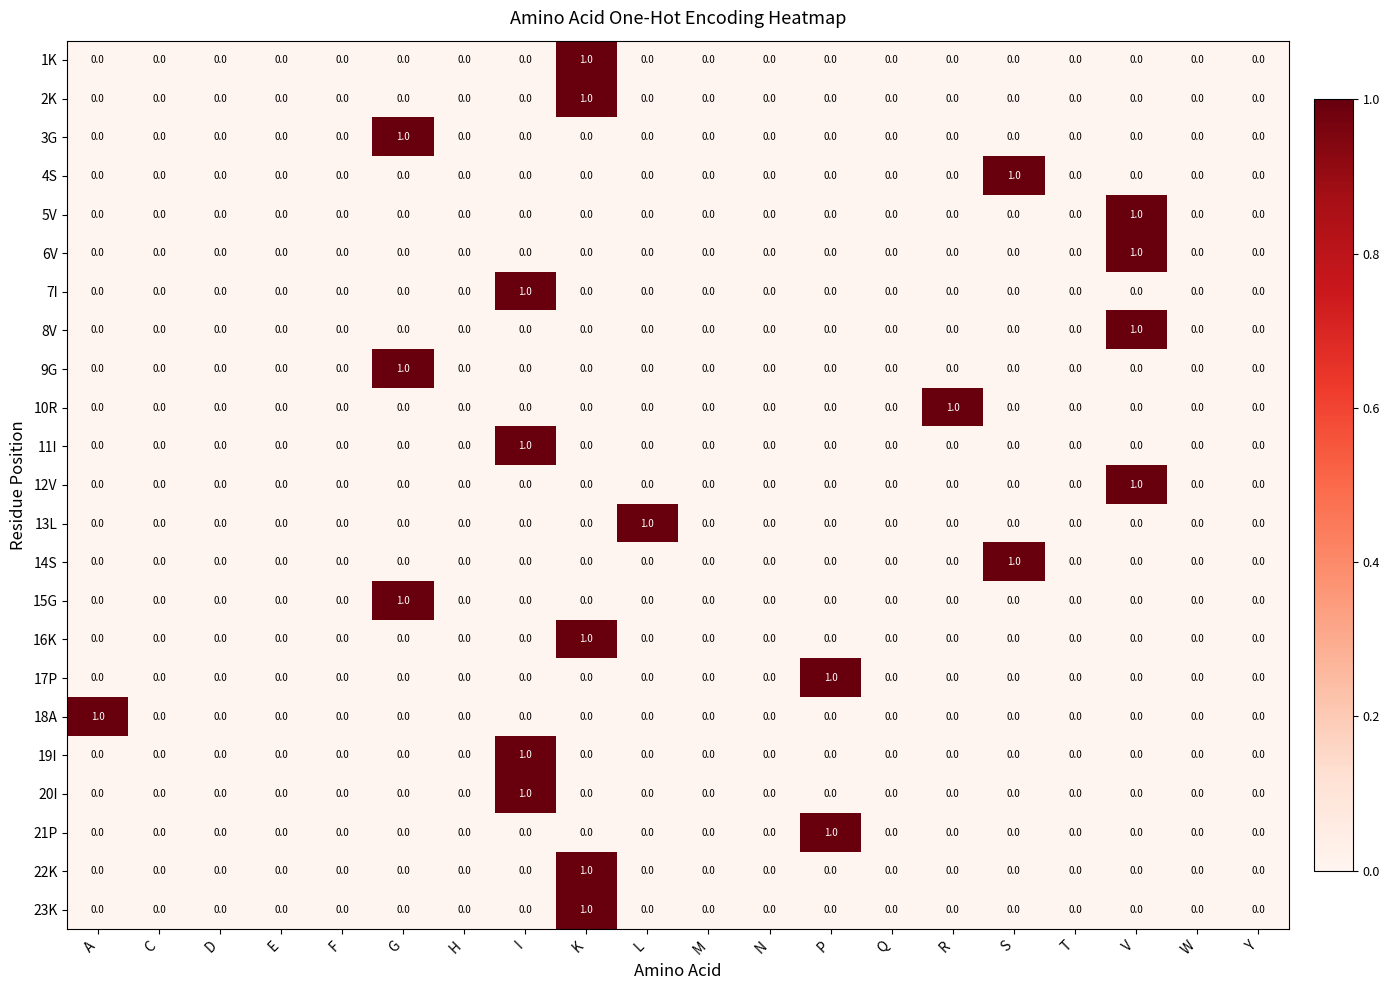

Is the value of 6V at N greater than the value of 21P at P?

No